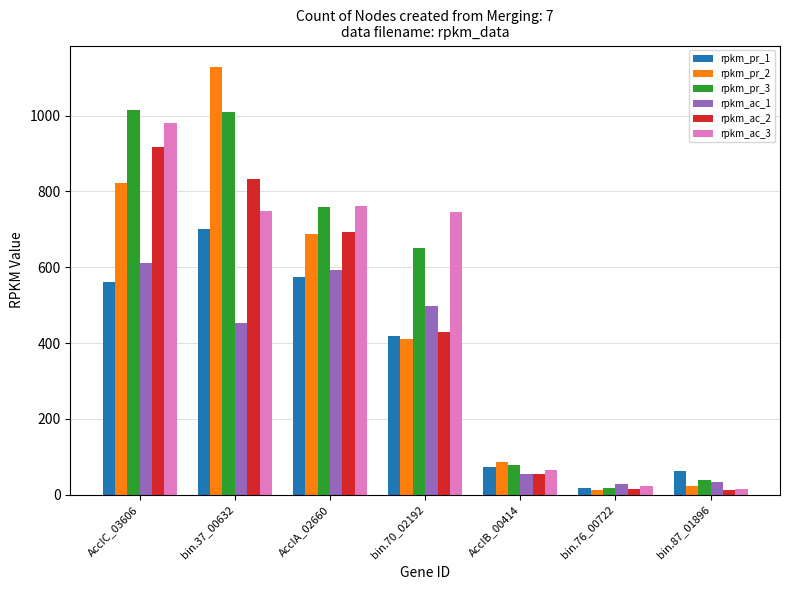

Where is rpkm_pr_1 nearest to the value 359?

bin.70_02192